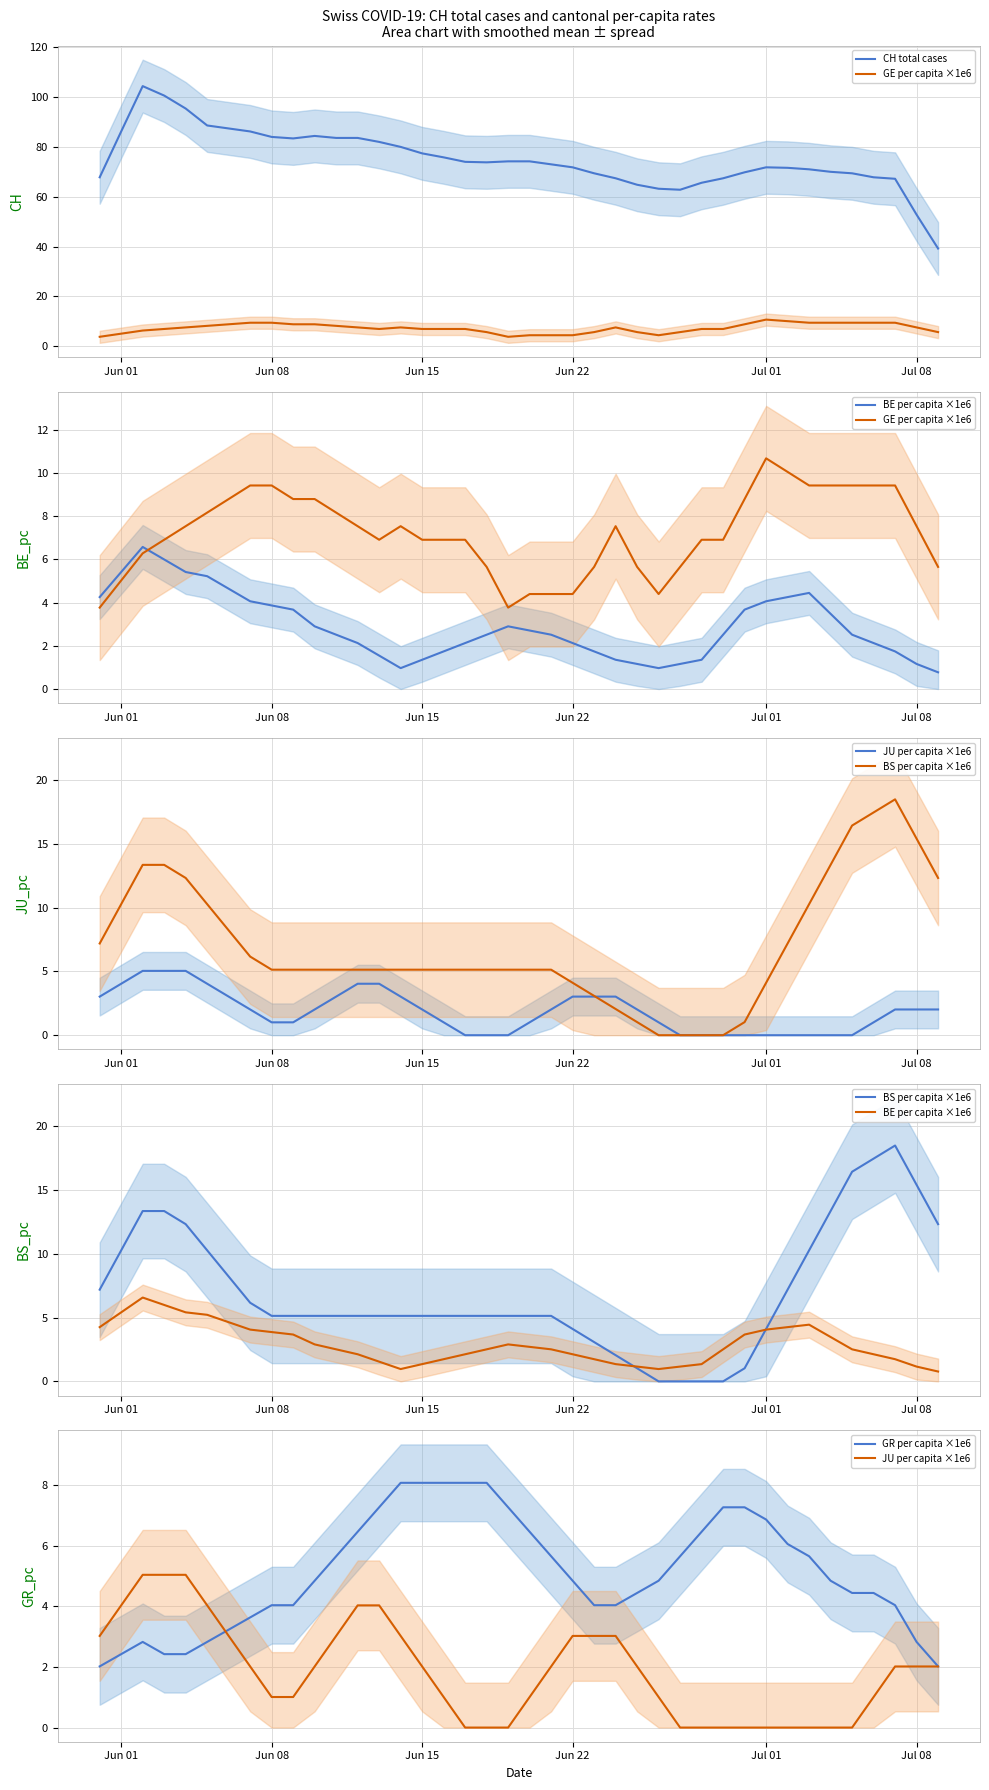

How many values in the CH total cases series exceed 73?

20